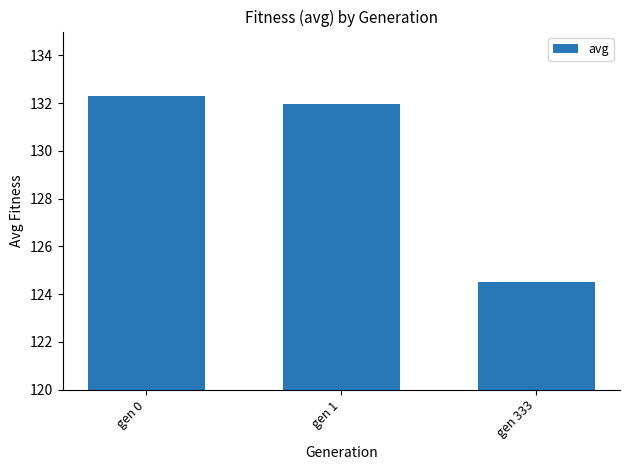

Are the bars horizontal?

No